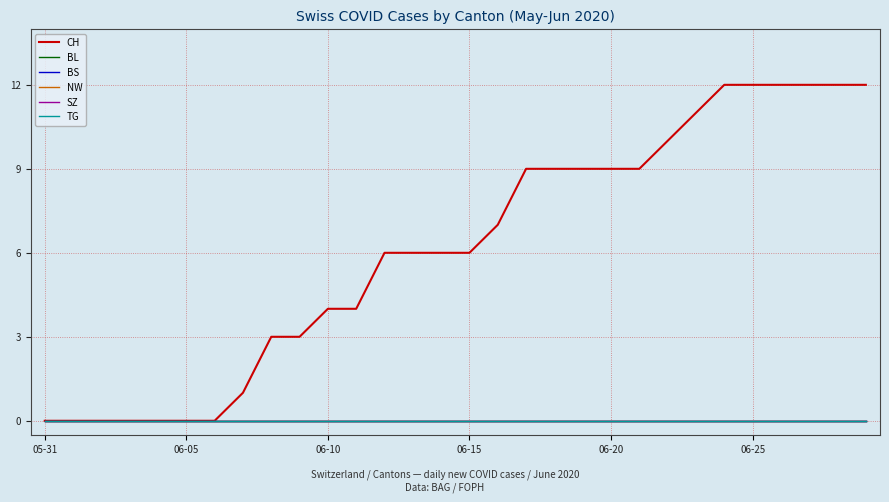

Does the chart have visible grid lines?

Yes